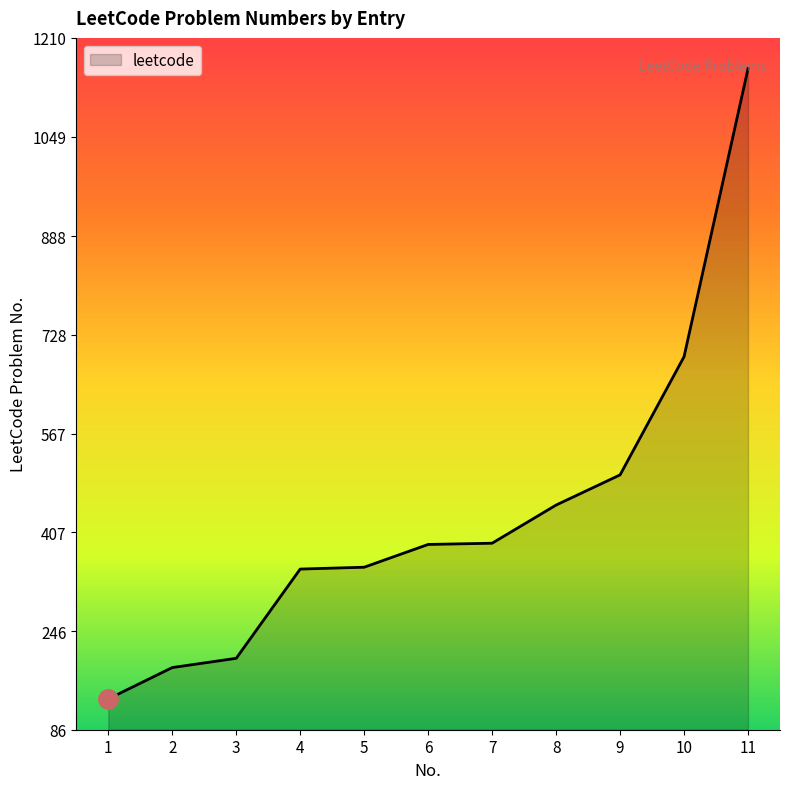

Read the value at 3.

202